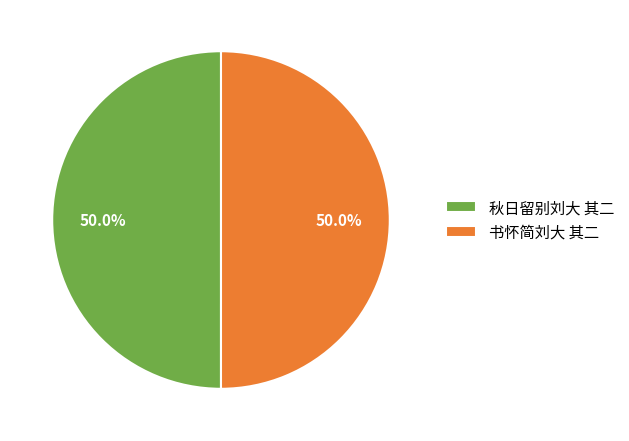

The 秋日留别刘大 其二 slice represents 35% of the pie. True or false?

False